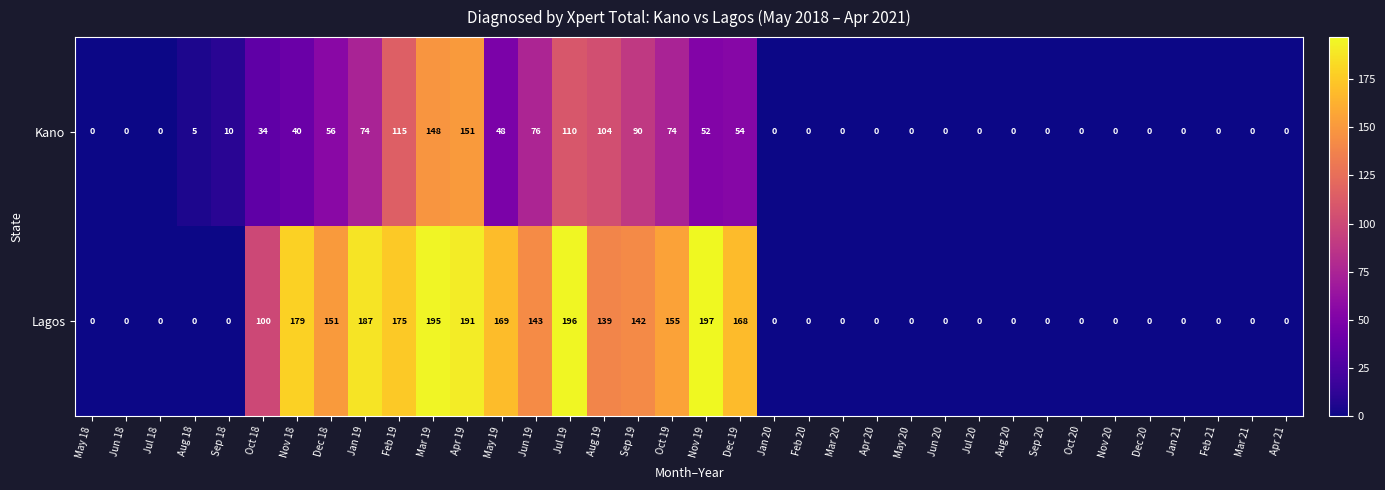

Is it true that Lagos equals -80 at Mar 21?

False